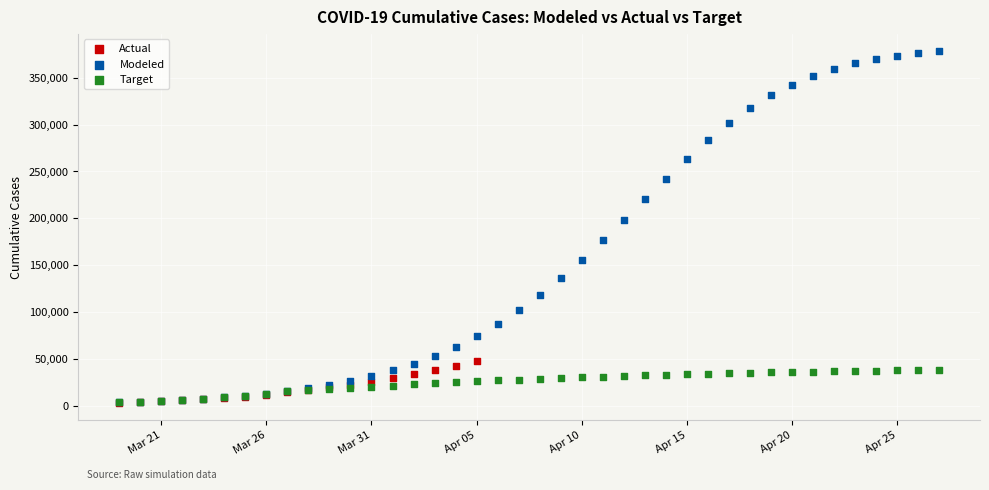

Which series has the largest Y range (max minus min)?

Modeled